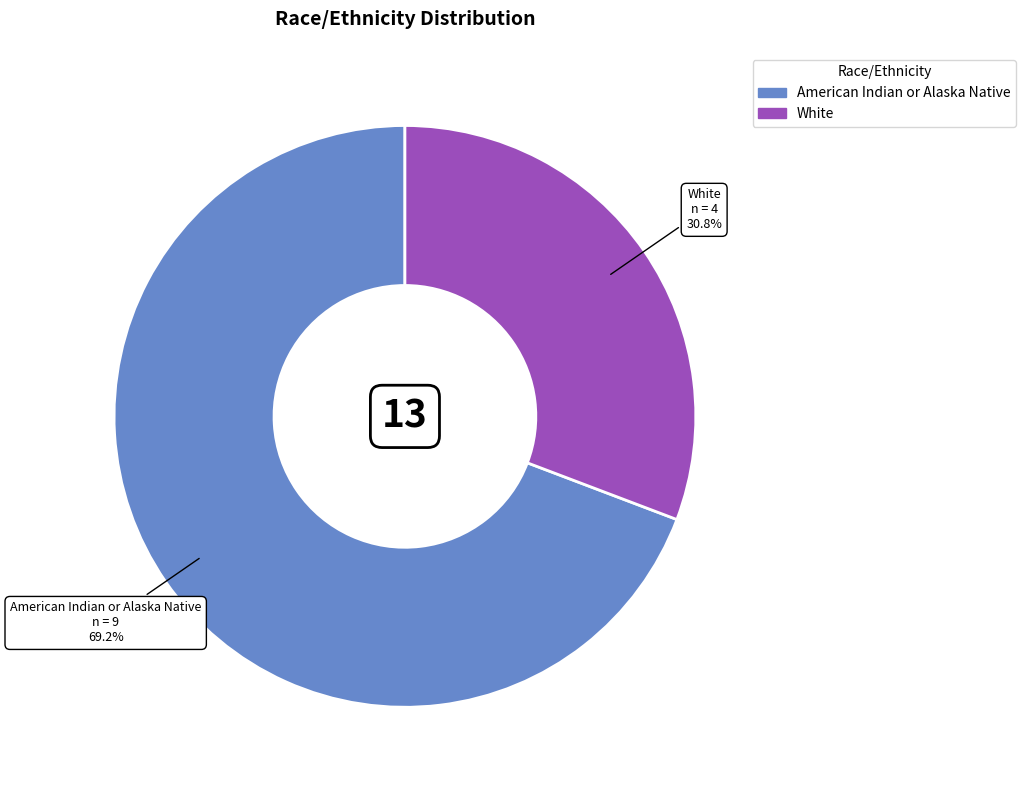

What is the largest slice in the pie chart?

American Indian or Alaska Native